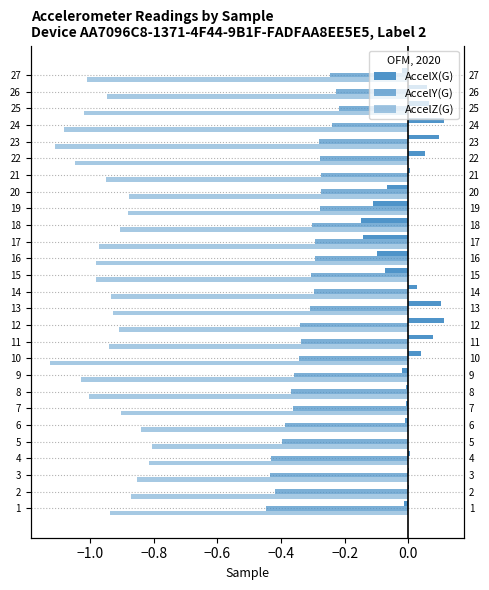

What is the difference between the AccelY(G) values at 25 and 15?

0.1